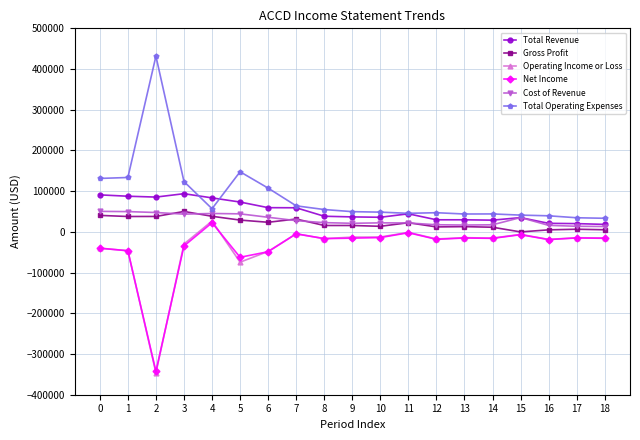

What is the difference between the maximum and minimum values in the Total Operating Expenses series?

398200